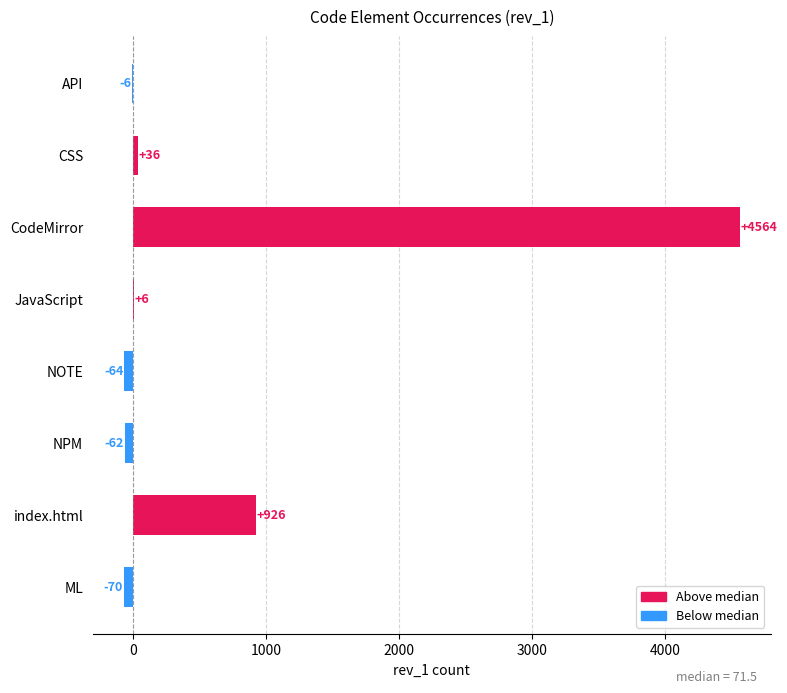

Are the bars horizontal?

Yes